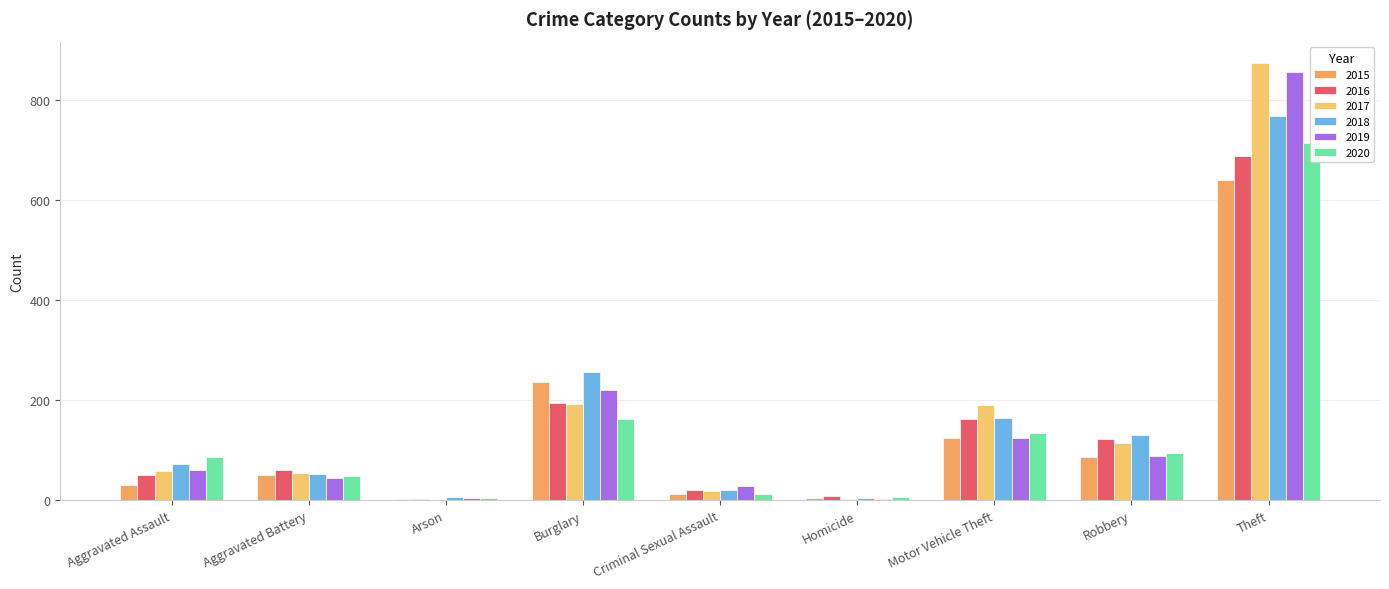

What is the difference between the 2018 values at Robbery and Criminal Sexual Assault?

110